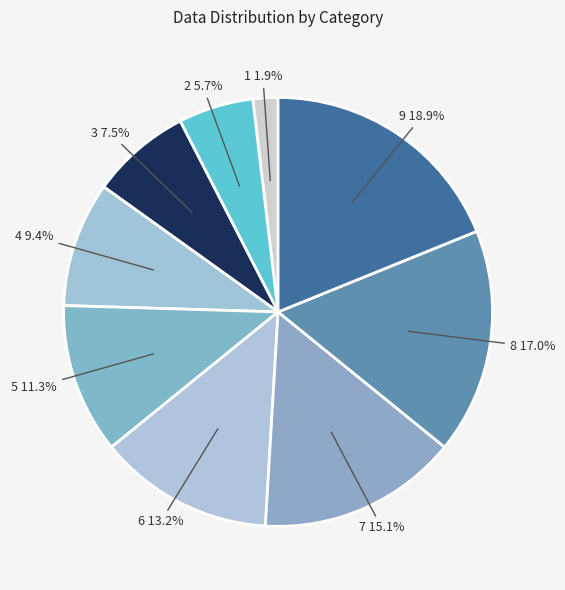

How many slices are in this pie chart?

9